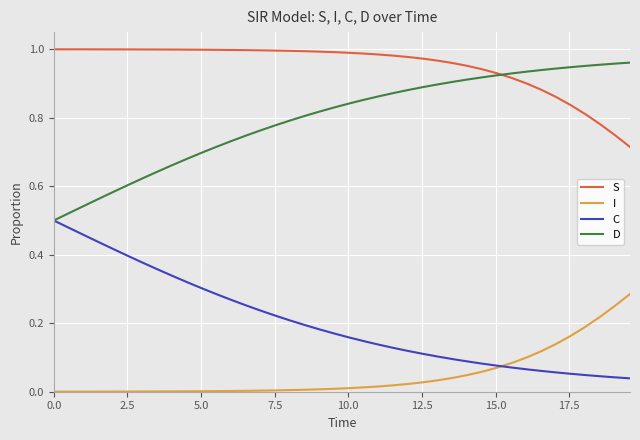

Rank the series by their average value, from highest to lowest.

S, D, C, I